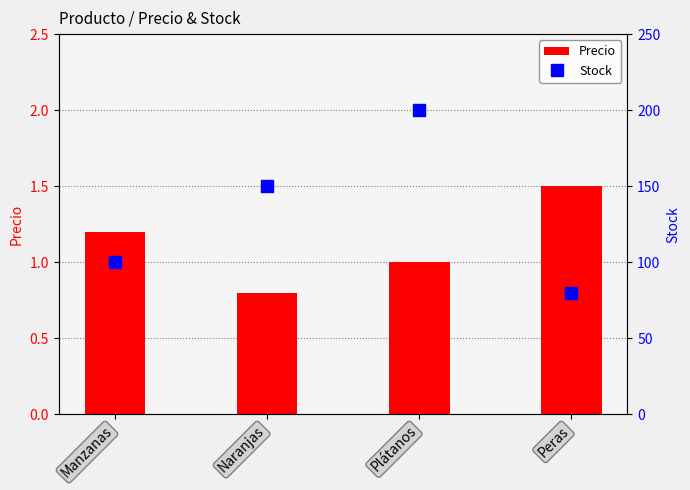

What is the difference between the maximum and minimum values in the Stock series?

120.0